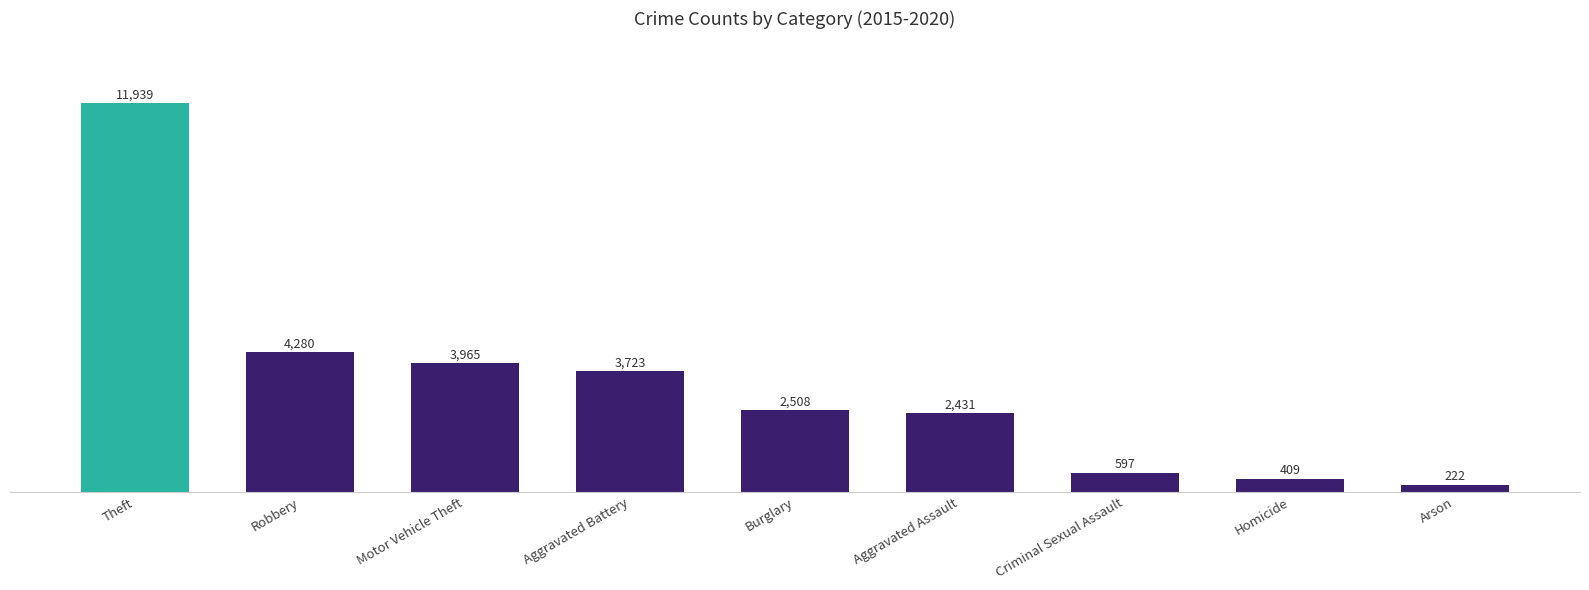

How many data points does each series have?

9